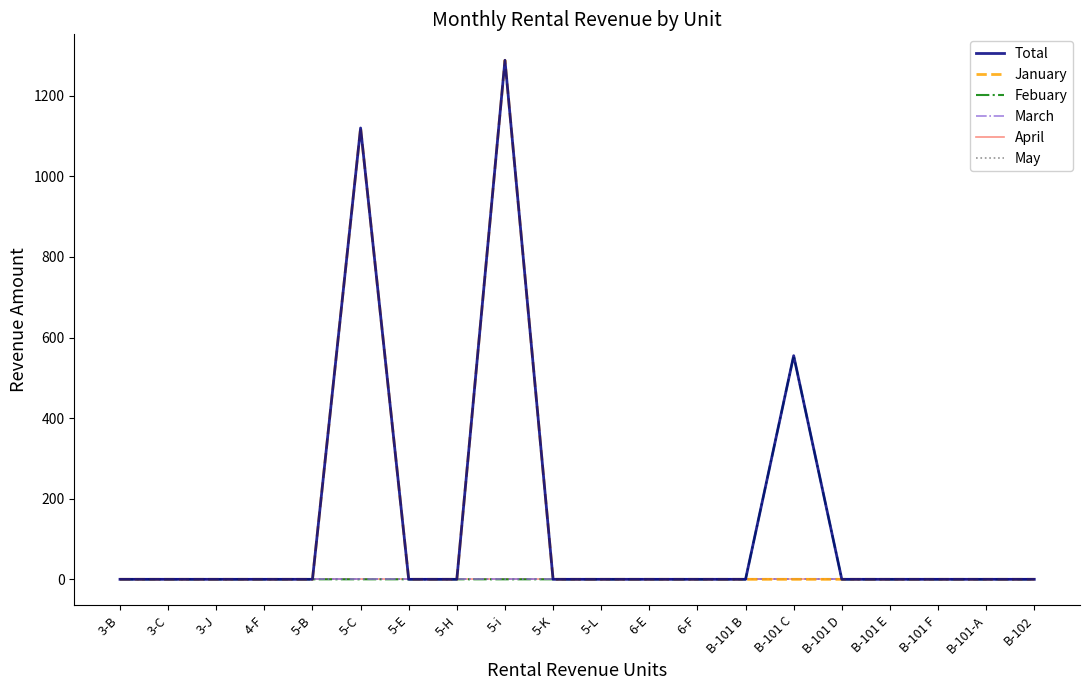

Does the chart display data point markers on the line(s)?

No